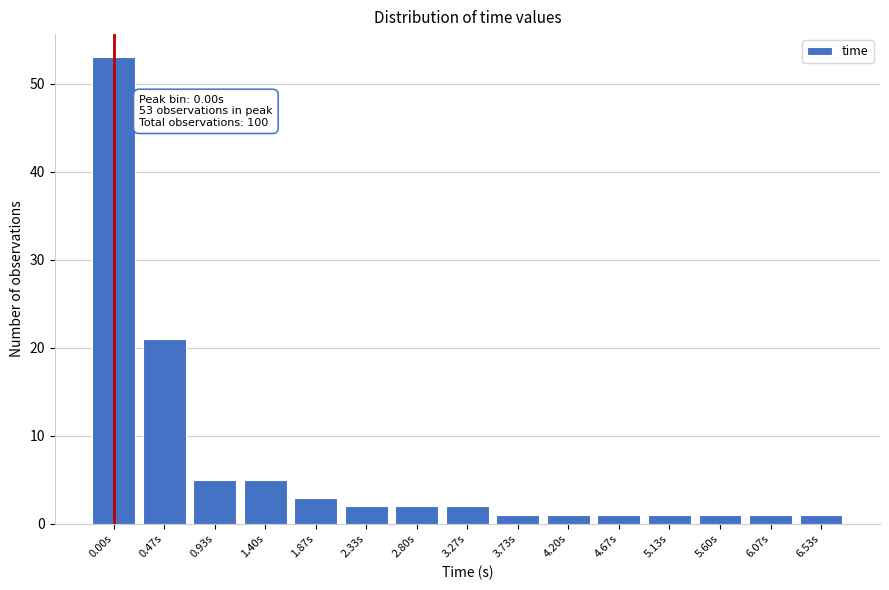

Reading left to right, list all the values displayed in this chart.

0.00s=53	0.47s=21	0.93s=5	1.40s=5	1.87s=3	2.33s=2	2.80s=2	3.27s=2	3.73s=1	4.20s=1	4.67s=1	5.13s=1	5.60s=1	6.07s=1	6.53s=1